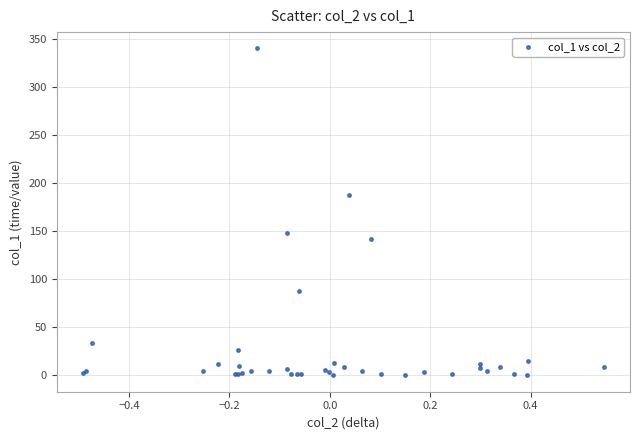

What Y value in the scatter plot is closest to 170?

187.7